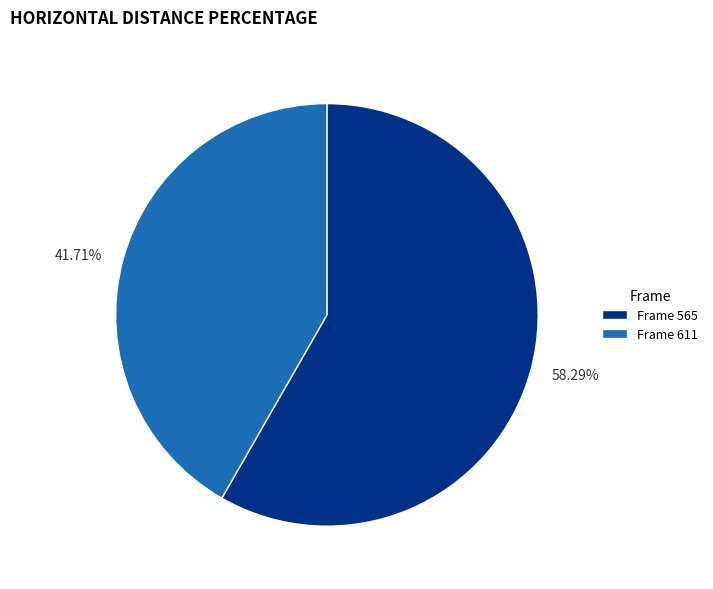

Is the sum of 58.29% and 41.71% greater than half?

Yes